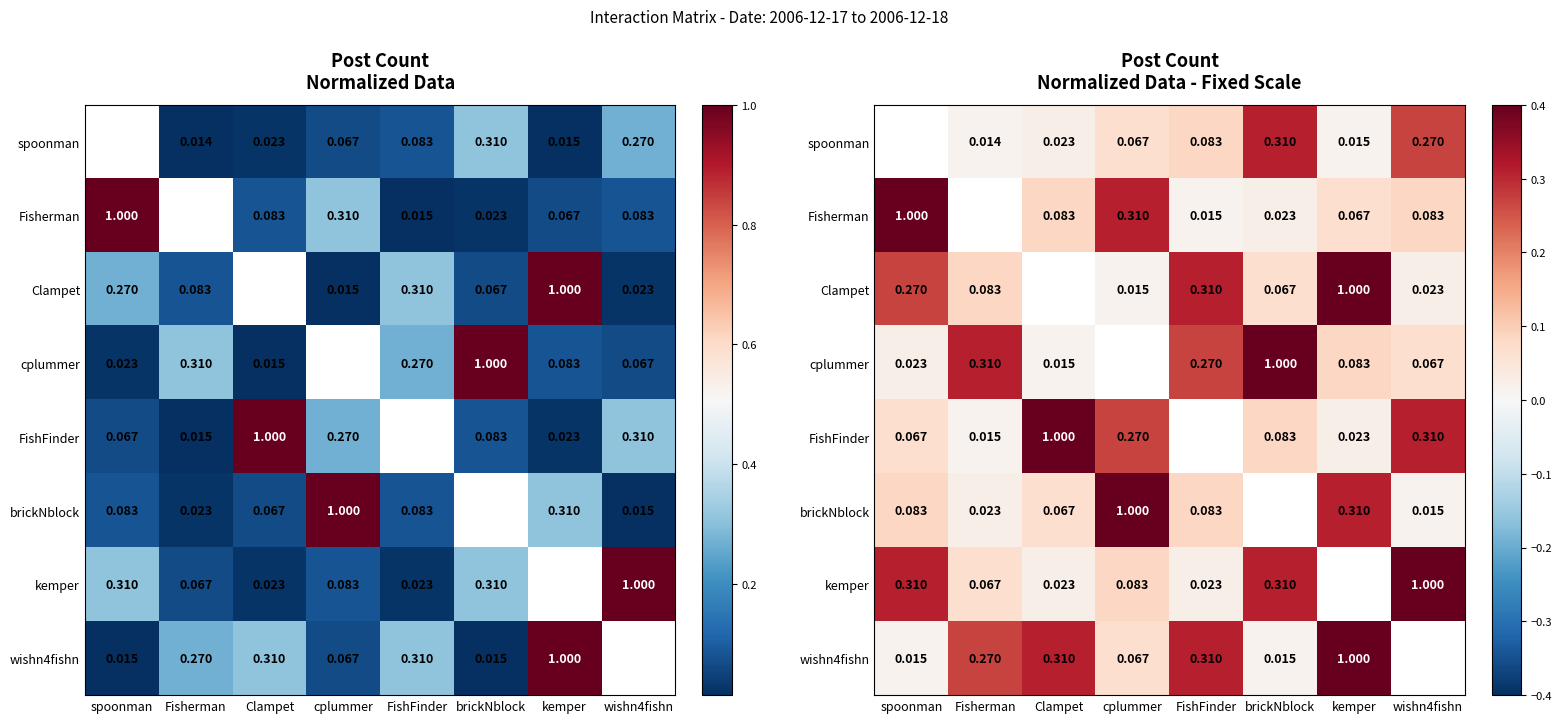

List the series in order of their peak value, lowest first.

spoonman, Fisherman, Clampet, cplummer, FishFinder, brickNblock, kemper, wishn4fishn